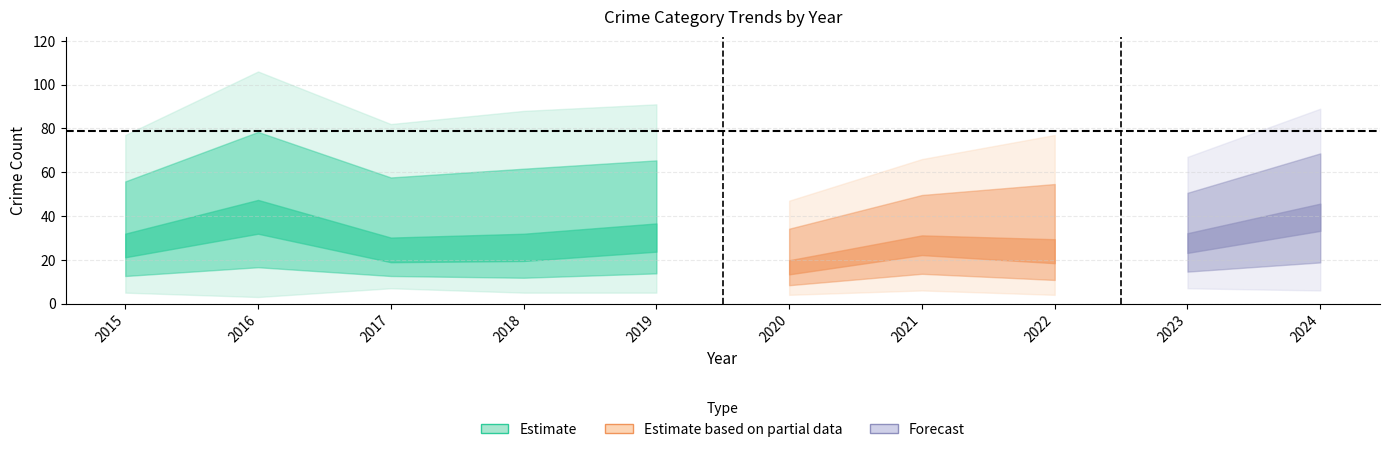

Rank the categories by Theft value from lowest to highest.

2020, 2023, 2021, 2024, 2022, 2019, 2015, 2017, 2018, 2016